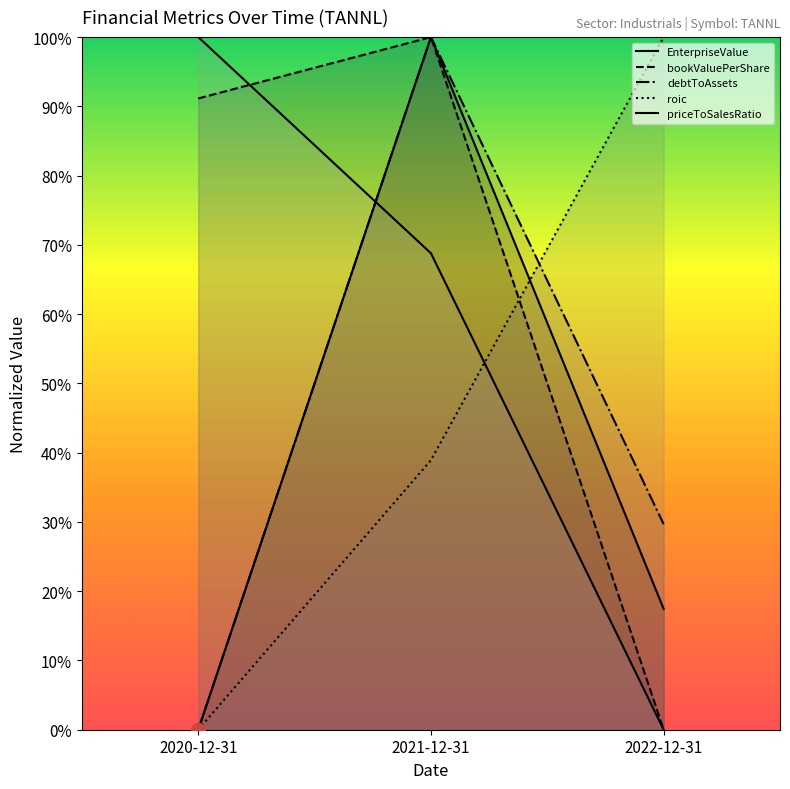

Is it true that debtToAssets equals 0.7 at 2020-12-31?

False